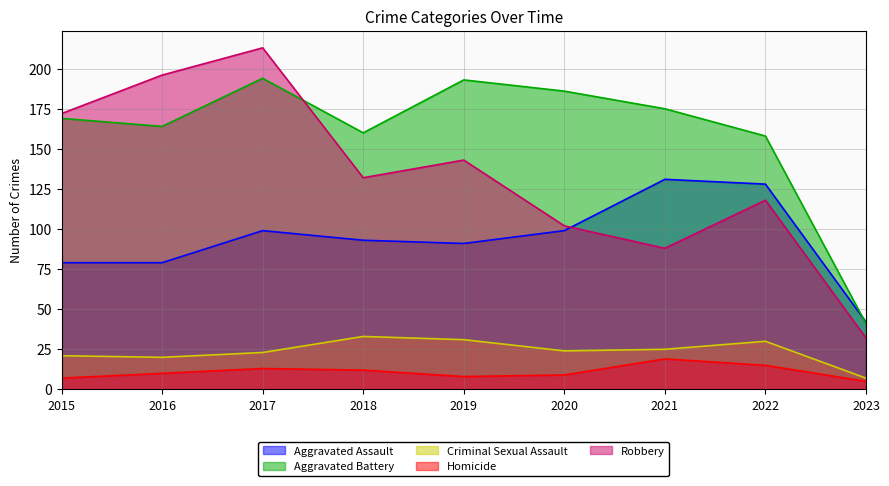

Is the value of Homicide at 2020 greater than the value of Aggravated Battery at 2023?

No